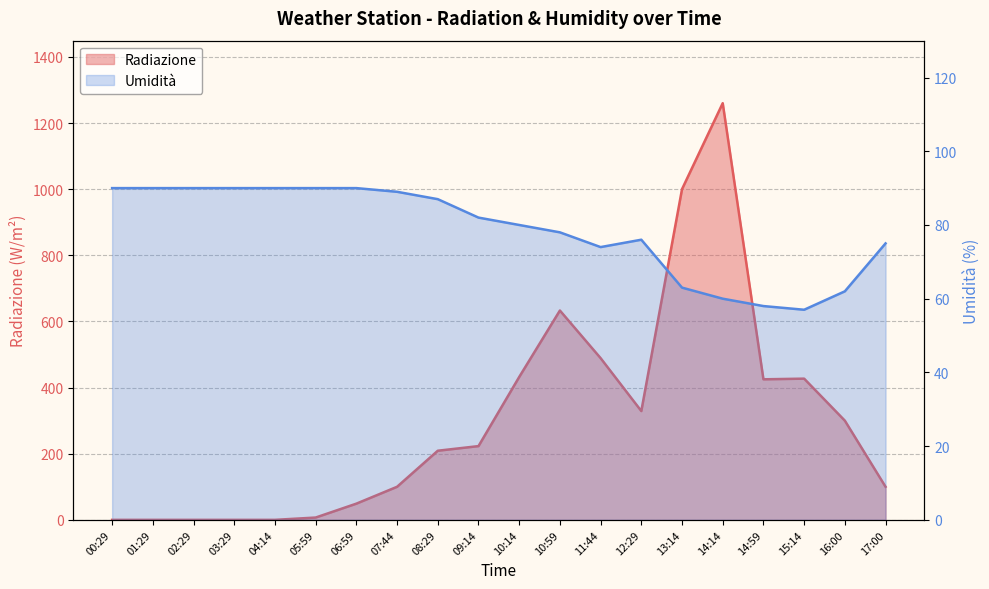

How many values in the Umidita series exceed 82?

9